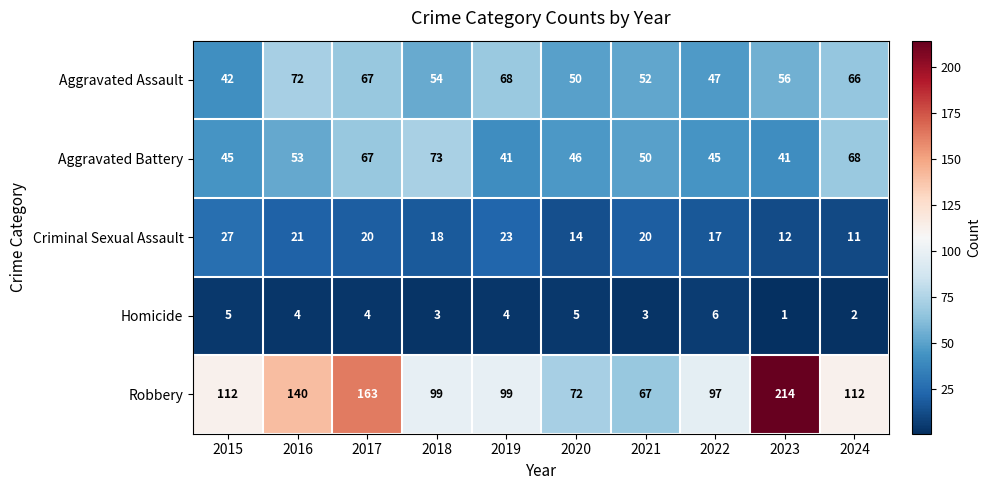

The Criminal Sexual Assault series shows 27 at 2015. True or false?

True